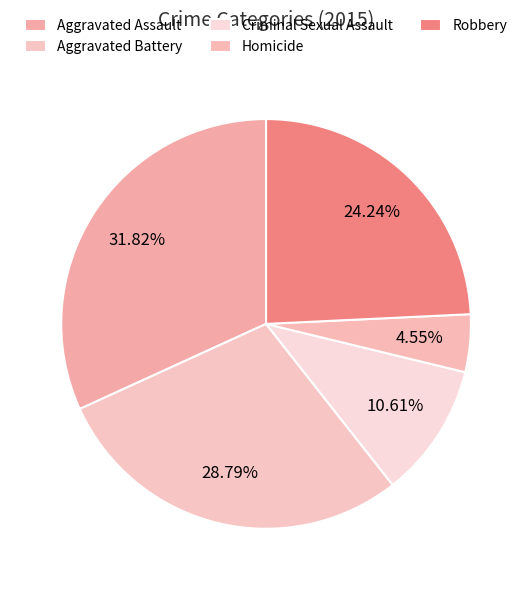

Rank the categories by value from lowest to highest.

Homicide, Criminal Sexual Assault, Robbery, Aggravated Battery, Aggravated Assault